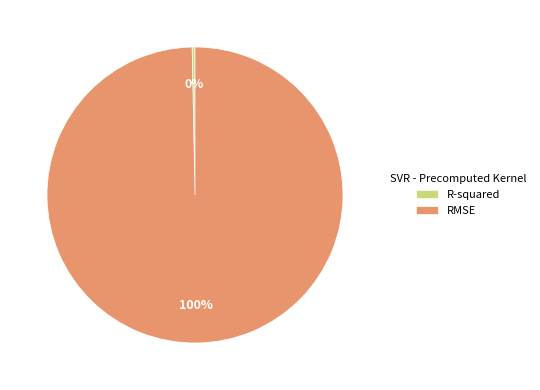

Which slice is the smallest?

R-squared